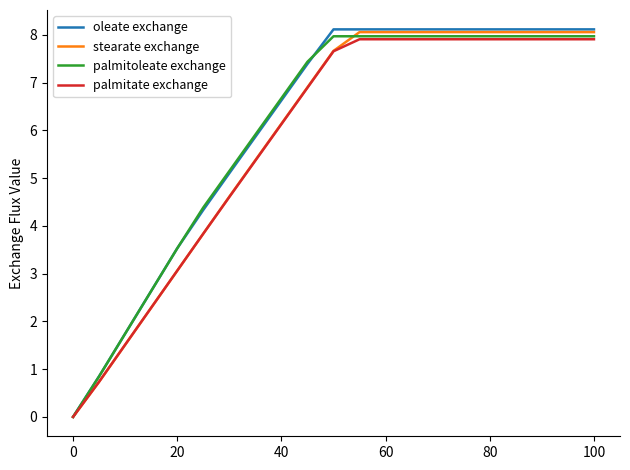

What is the difference between the second highest and minimum values in the stearate exchange series?

8.1